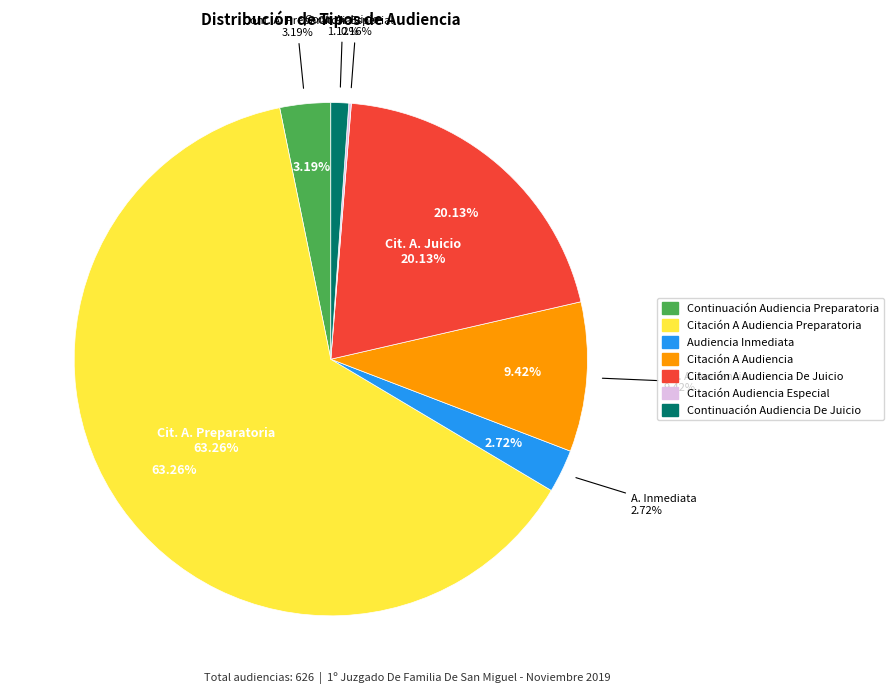

Do Continuación Audiencia De Juicio and Citación A Audiencia De Juicio together represent more than half of the pie?

No